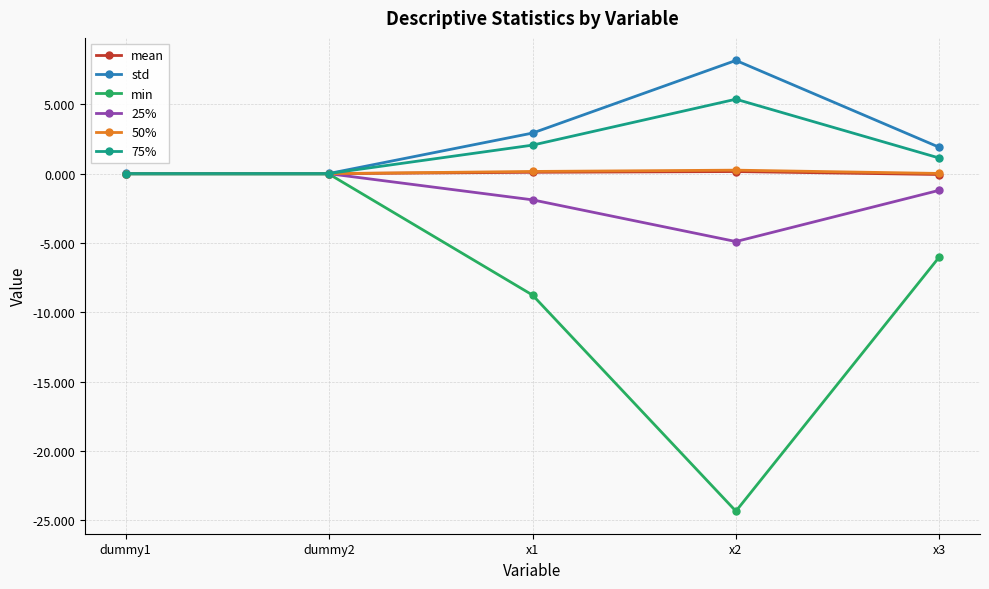

The 50% series shows 0.3 at x2. True or false?

True